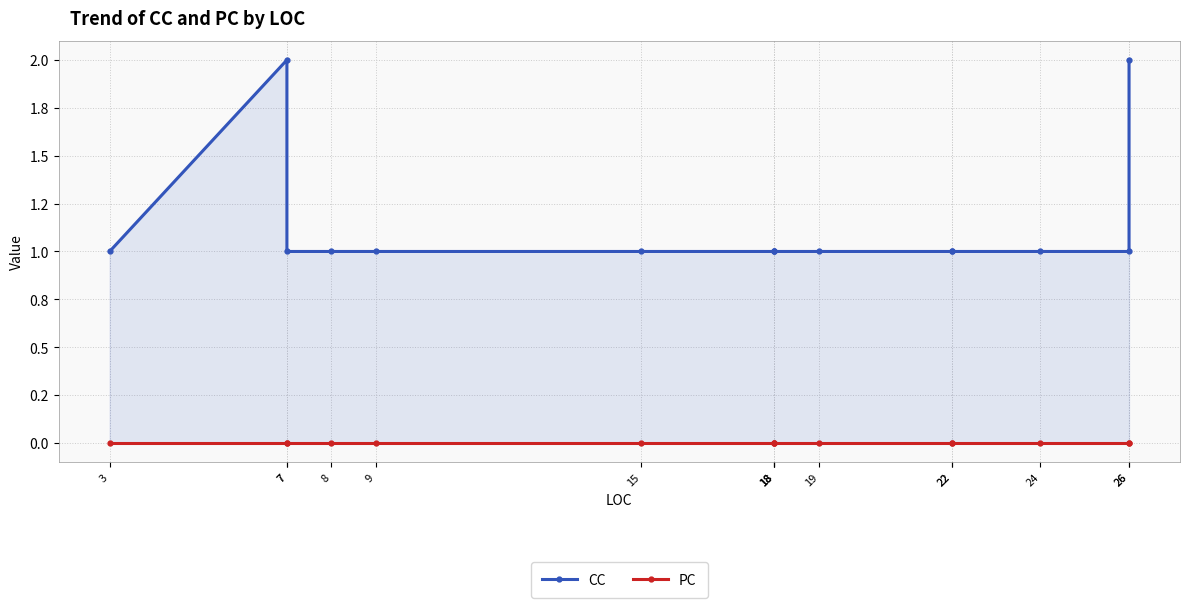

How many categories are shown in the chart?

15